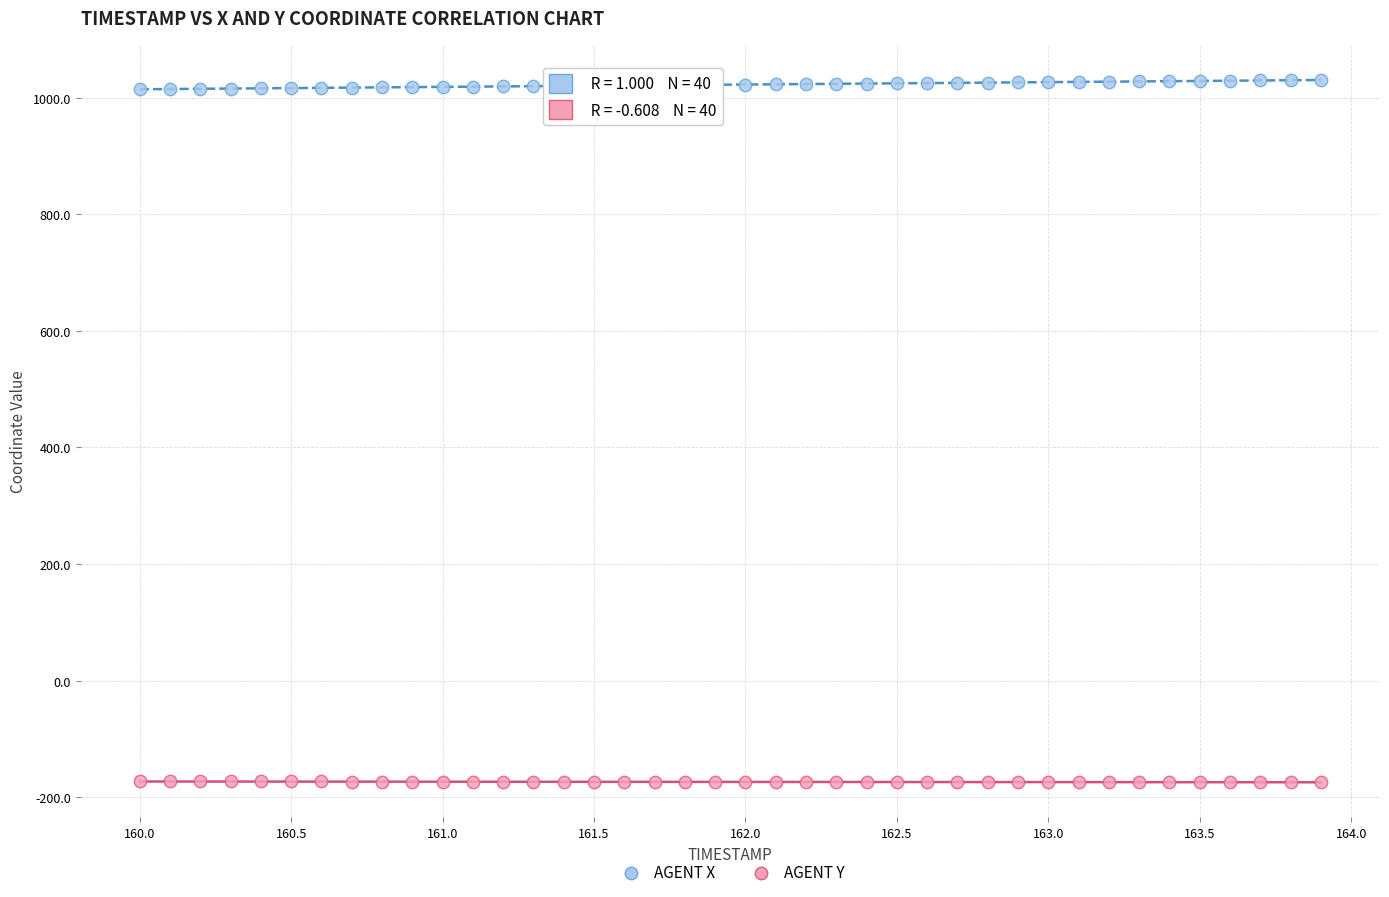

Which series contains the lowest Y value?

AGENT Y